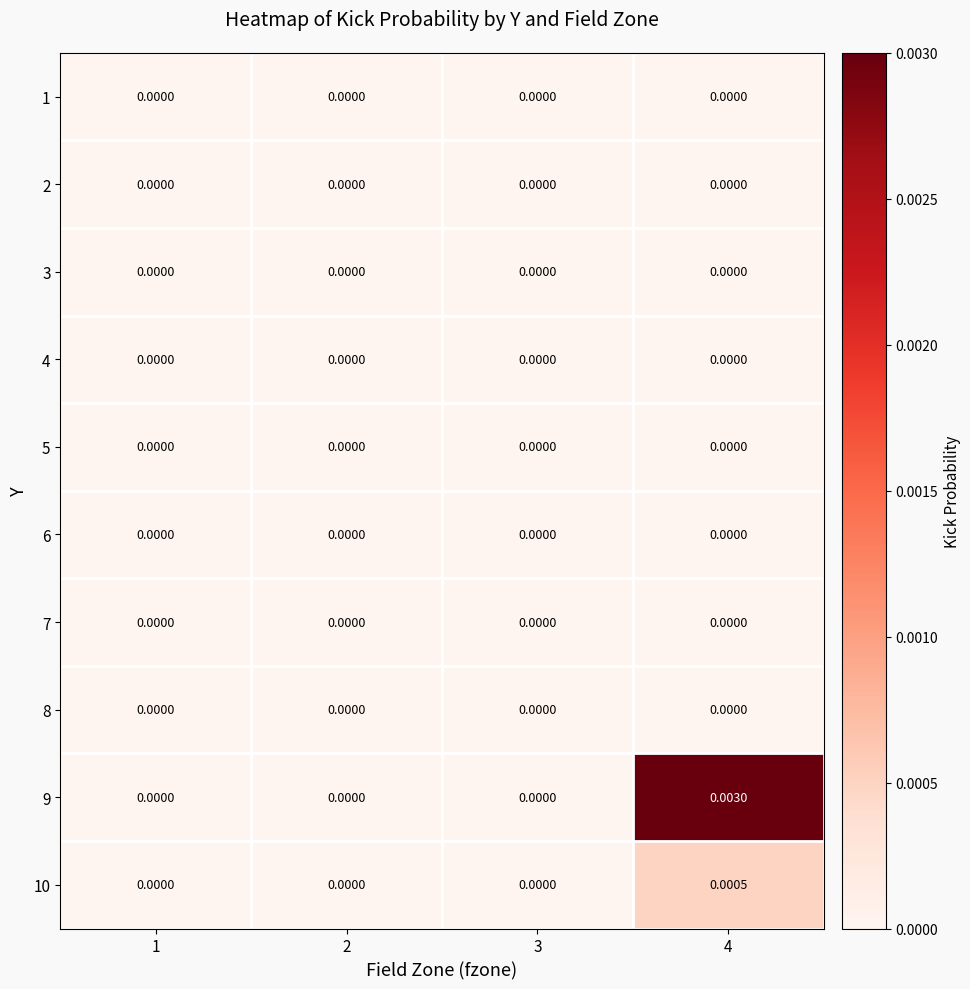

How many distinct data groups are displayed?

10